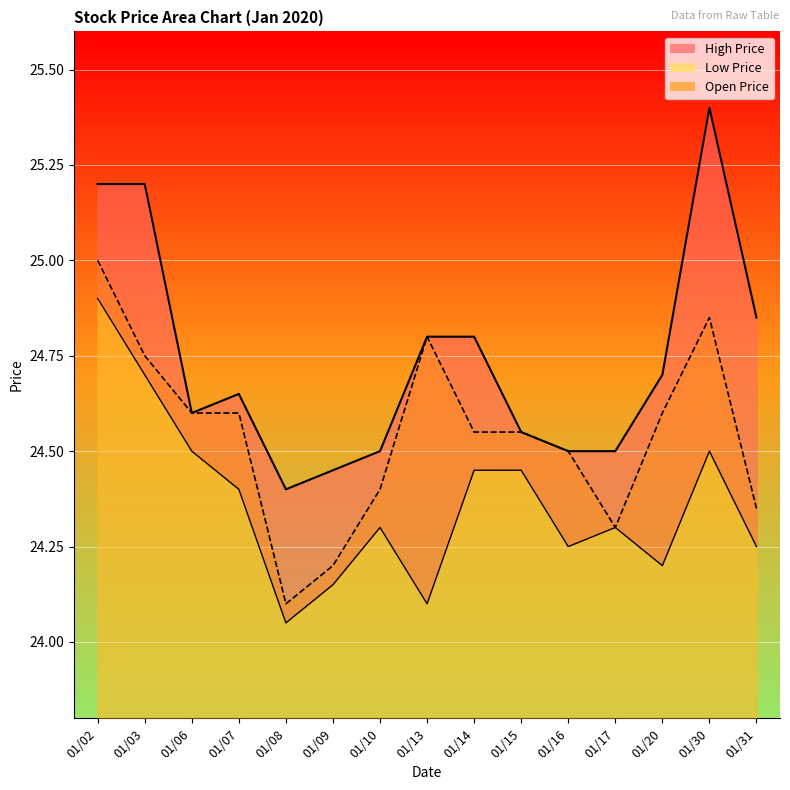

How many series are shown in this chart?

3